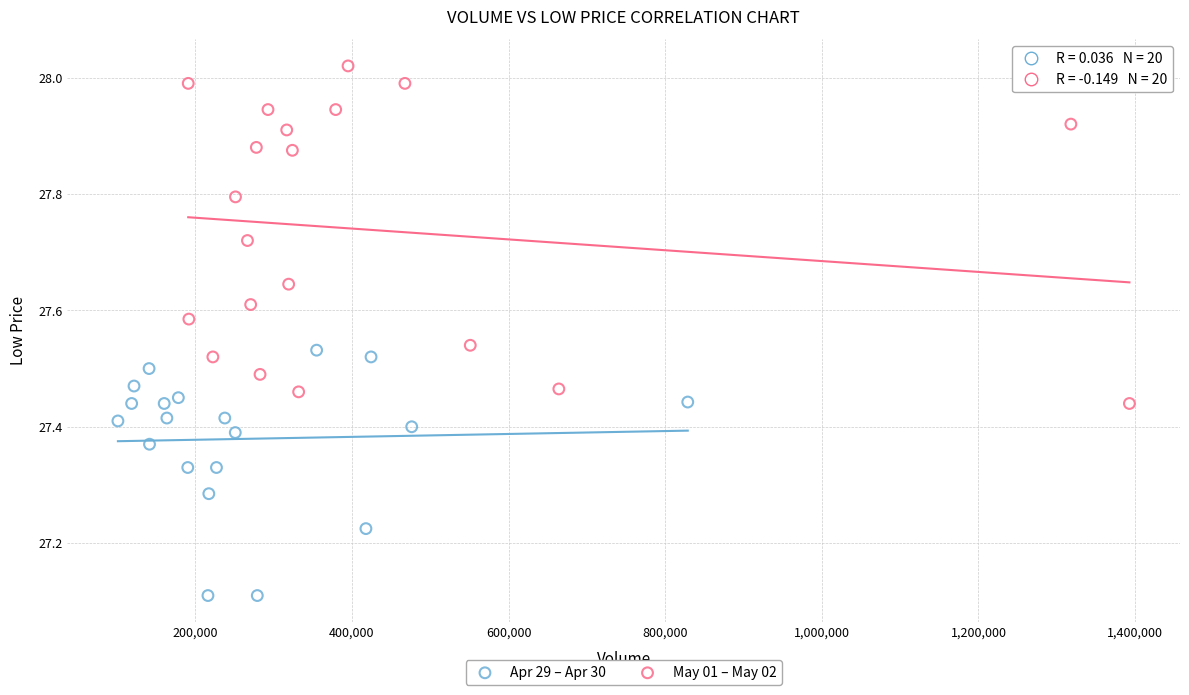

Which series reaches the minimum Y coordinate?

Apr 29 – Apr 30